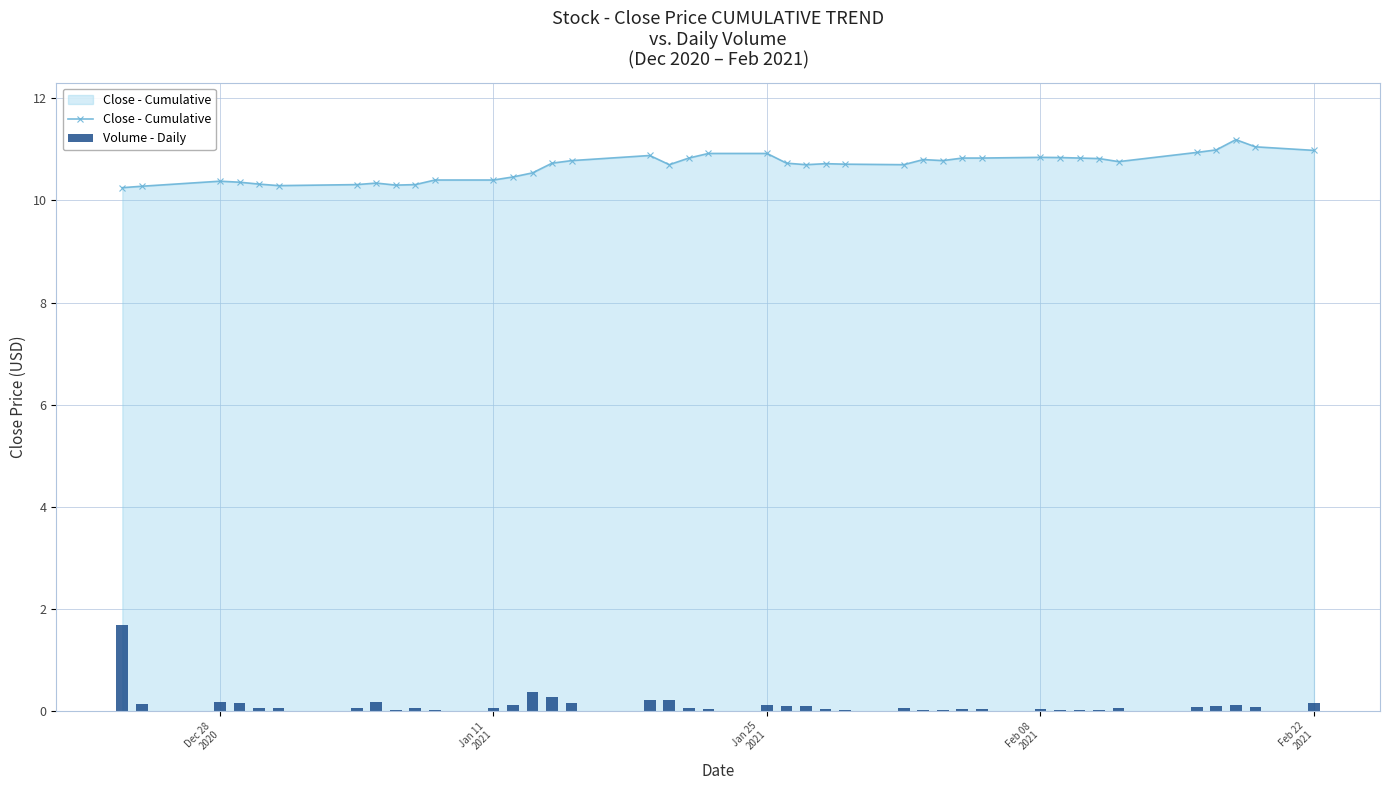

True or false: Close - Cumulative has more than 2 interior local peaks.

True